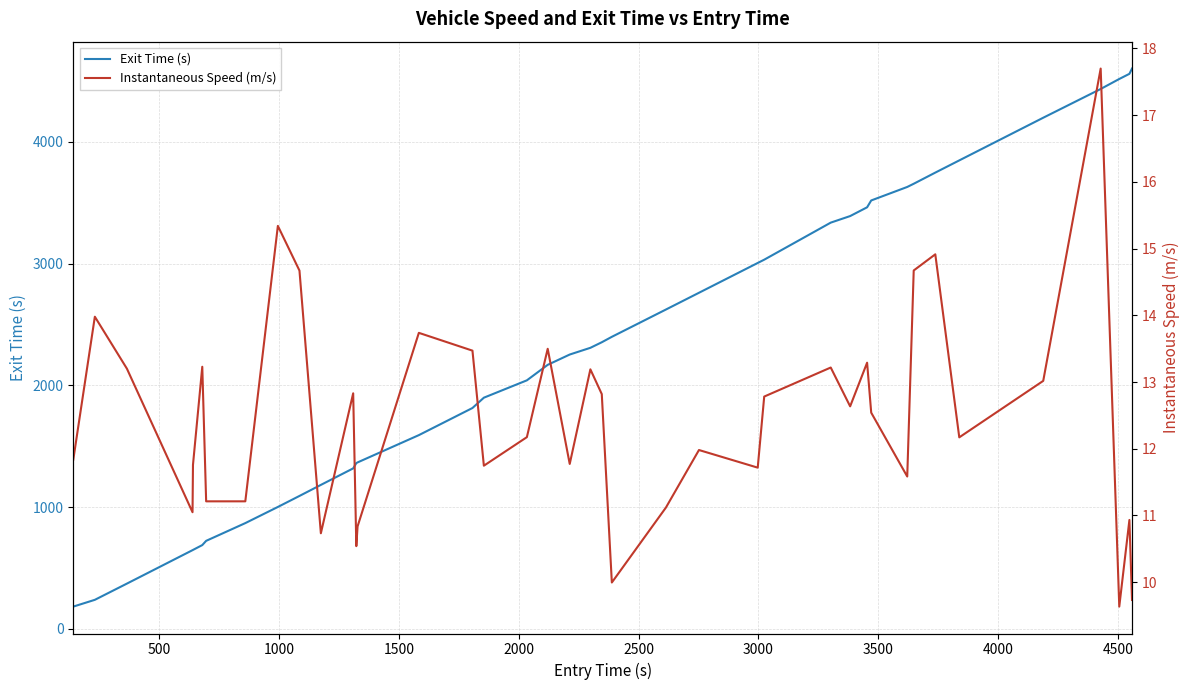

At how many categories does at least one series exceed 2195?

21